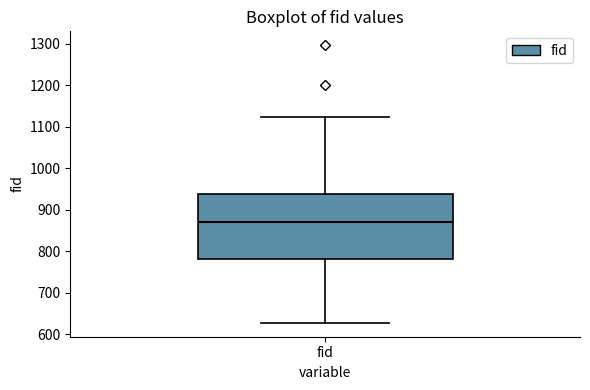

Where does the upper whisker of the box for fid end on the y-axis? The values are not printed on the chart, so give them approximately, as read against the axis.

1120